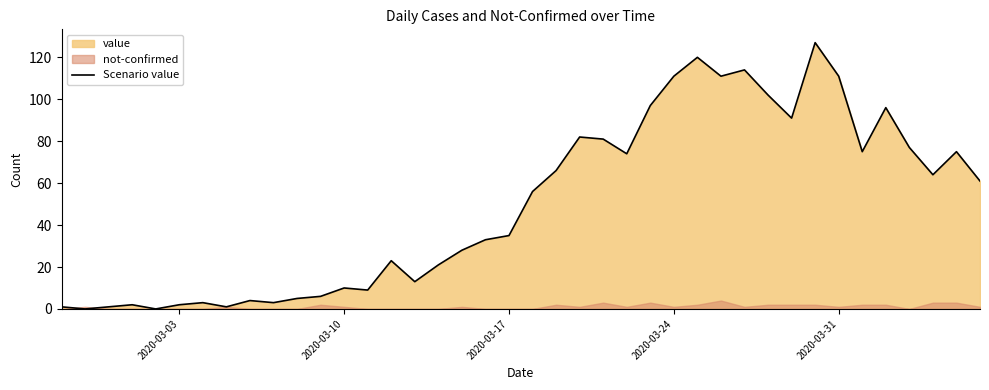

What is the maximum value shown in the chart?

127